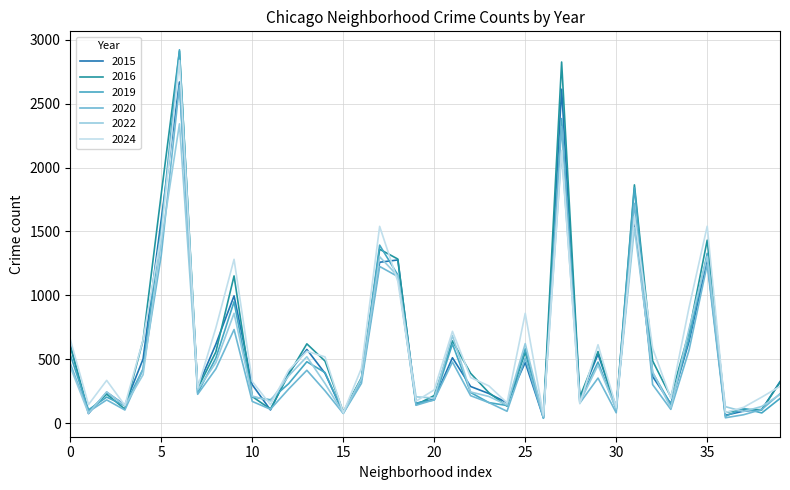

True or false: 2015 has more than 2 interior local peaks.

True